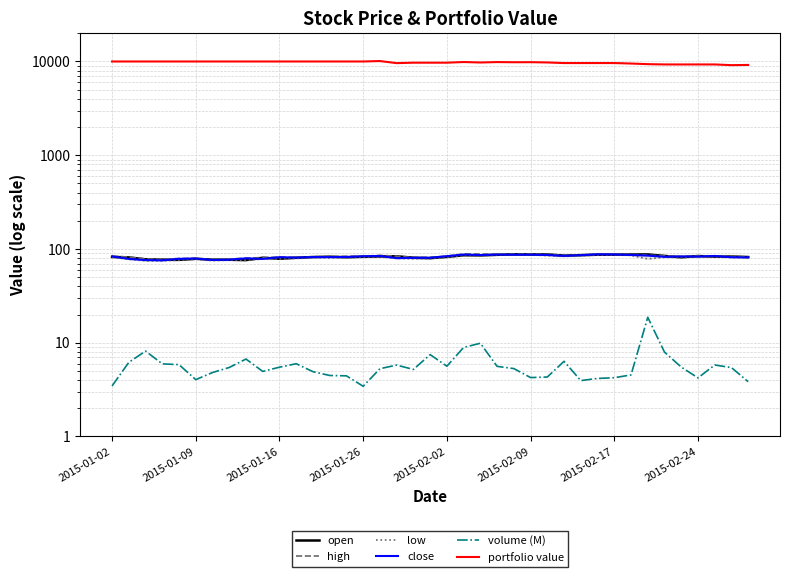

Which series has the largest total across all categories?

portfolio value